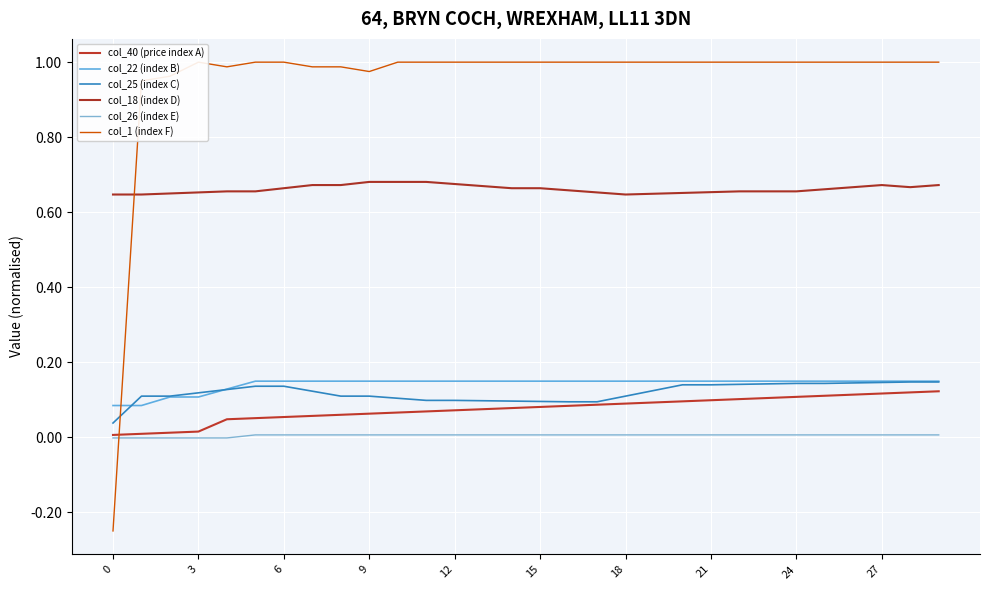

How many times do col_25 (index C) and col_22 (index B) cross each other?

2